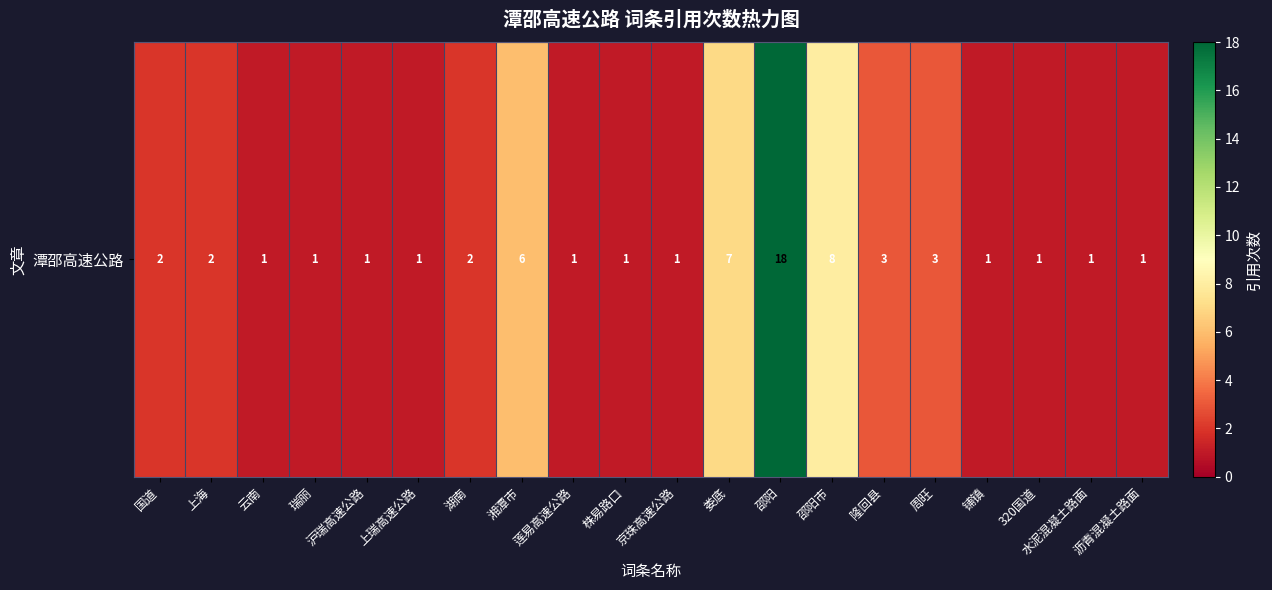

What is the greatest value displayed?

18